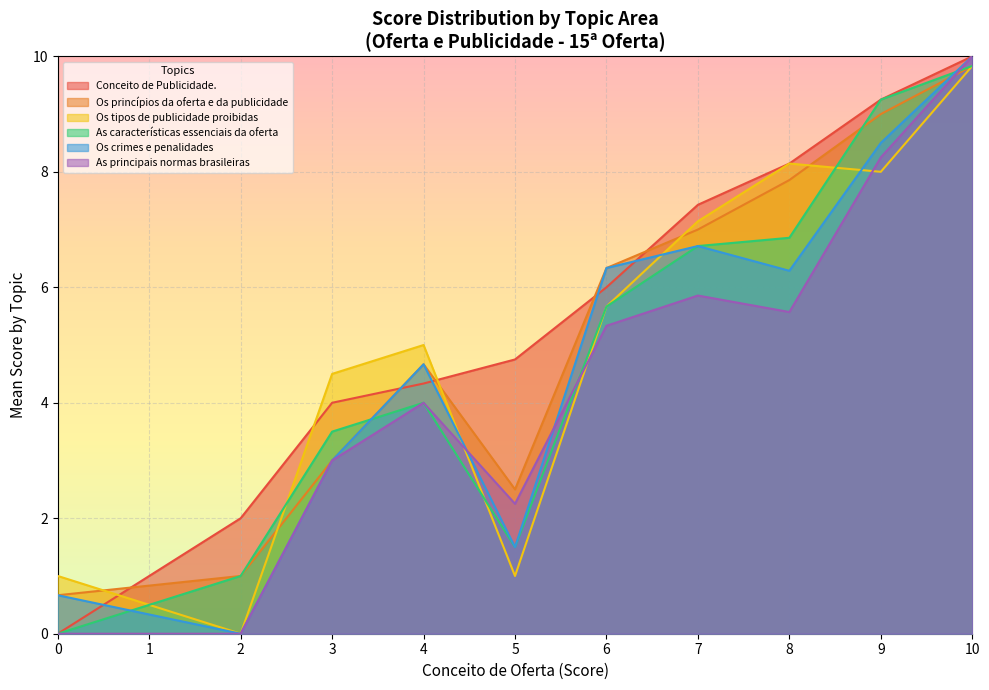

Rank the series by their maximum value, from lowest to highest.

Conceito de Publicidade., Os princípios da oferta e da publicidade, Os tipos de publicidade proibidas, As características essenciais da oferta, Os crimes e penalidades, As principais normas brasileiras